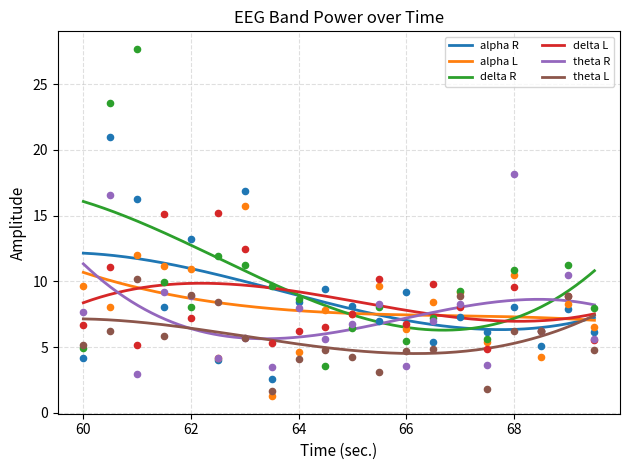

At how many categories does at least one series exceed 7?

18